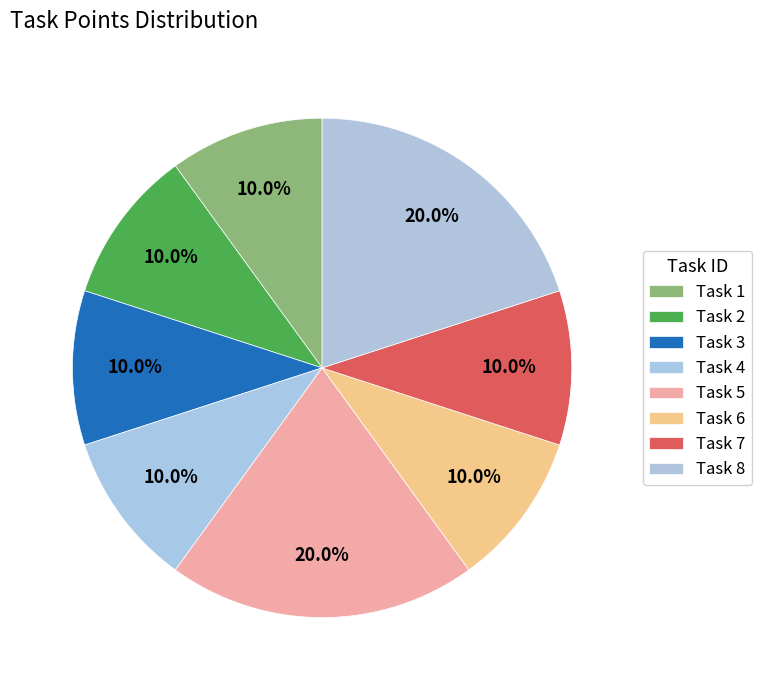

Is there a majority slice in this chart?

No